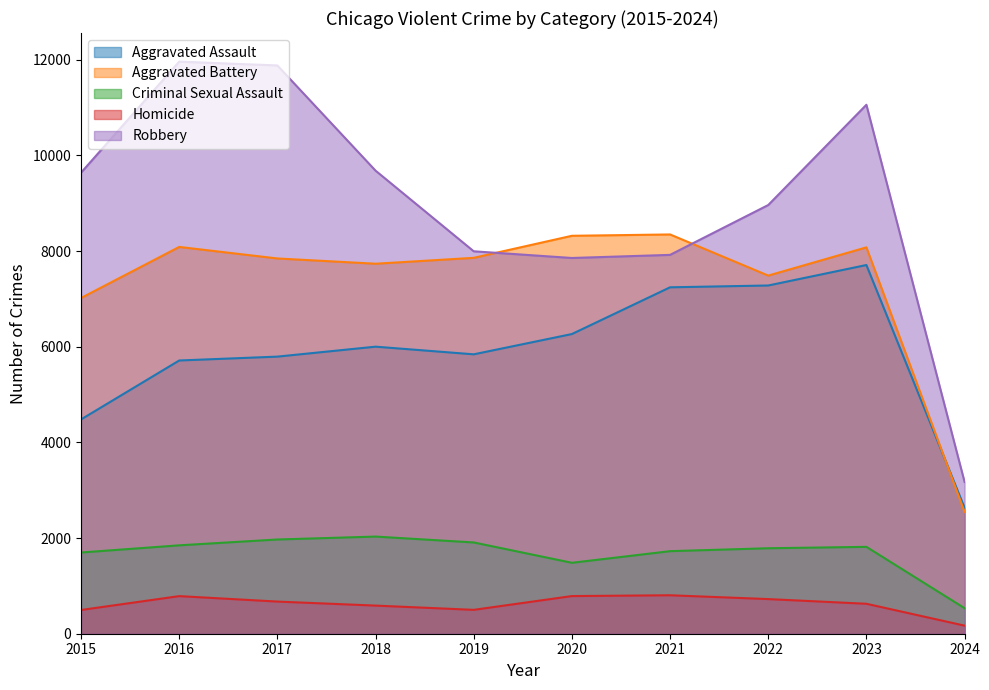

Is the value of Homicide at 2015 greater than the value of Aggravated Assault at 2023?

No